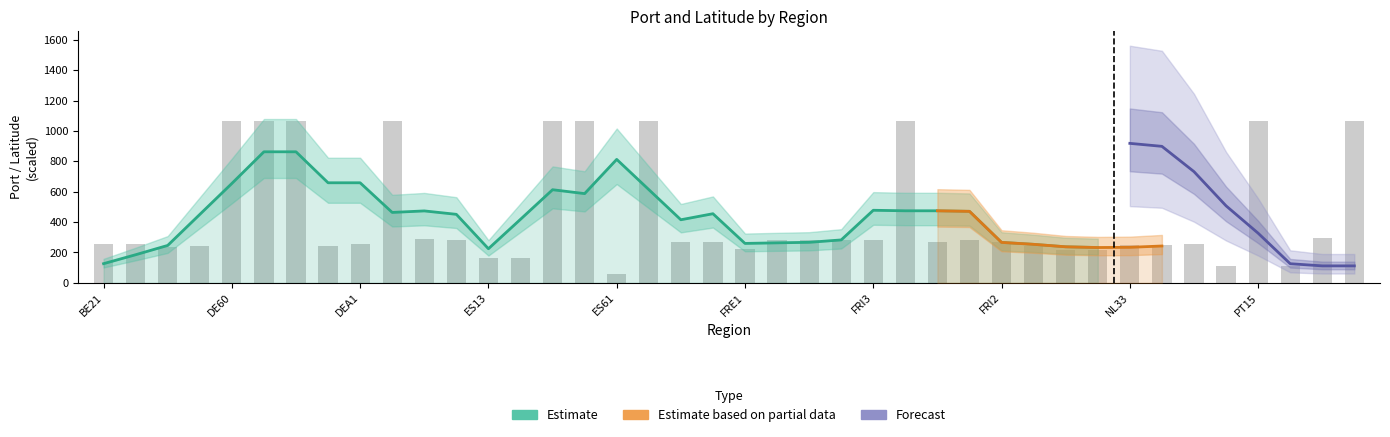

What is the maximum value shown in the chart?

1069